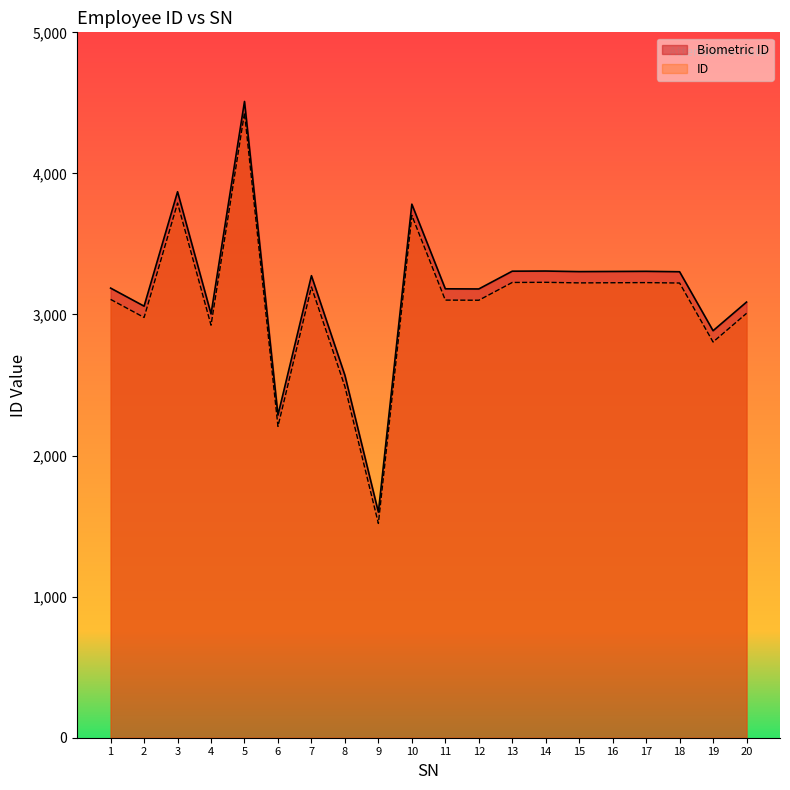

What is the sum of the ID values at 16 and 10?

6927